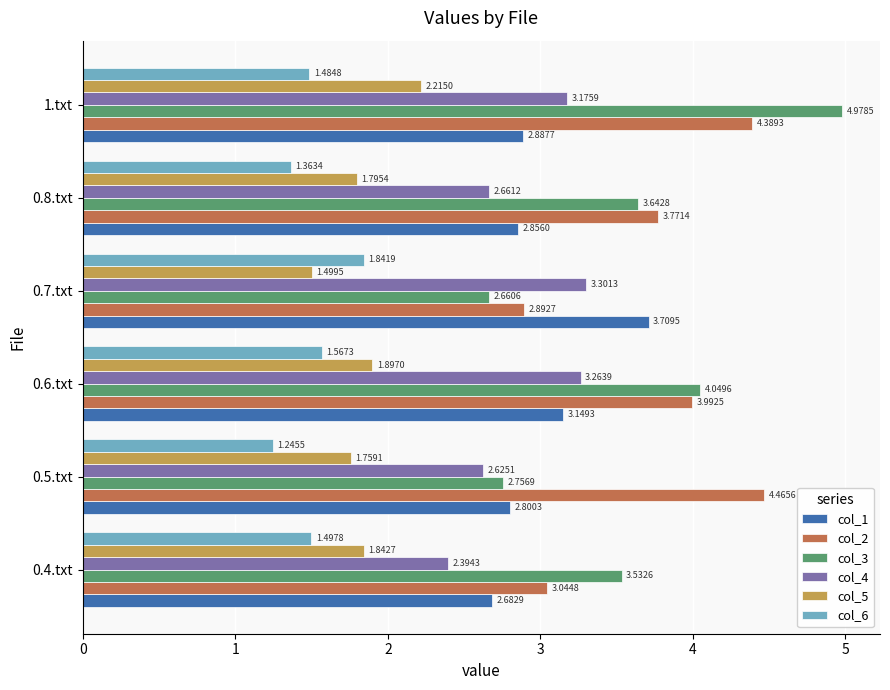

Which series has the largest total across all categories?

col_2